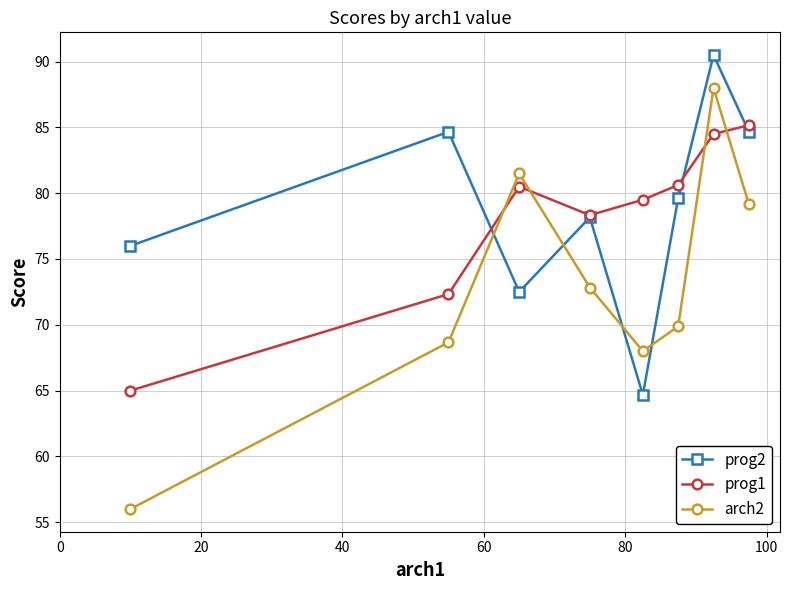

What is the value of the prog2 point at the 5th from the left?

64.7